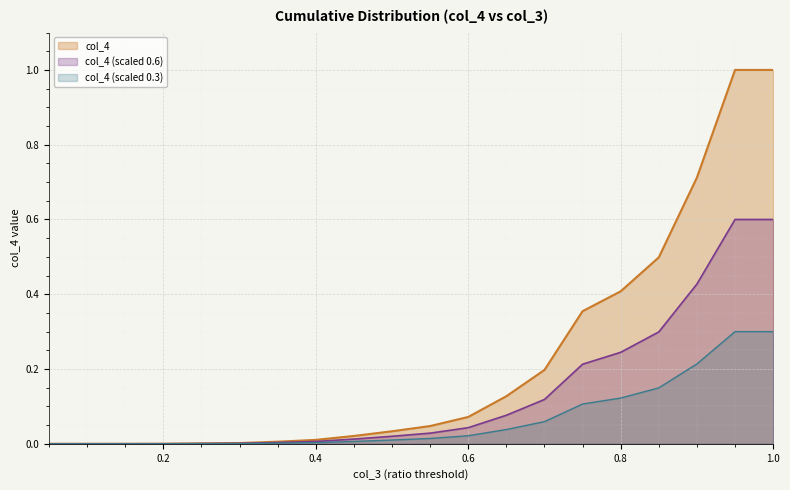

Rank the categories by value from highest to lowest.

0.95, 1.0, 0.9, 0.85, 0.8, 0.75, 0.7, 0.65, 0.6, 0.55, 0.5, 0.45, 0.4, 0.35, 0.3, 0.25, 0.2, 0.15, 0.1, 0.05